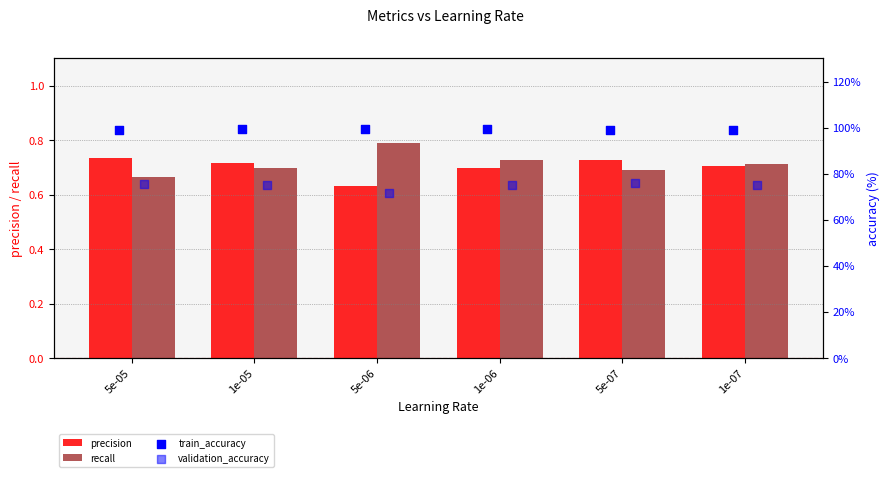

What are all the series names shown in the legend?

precision, recall, train_accuracy, validation_accuracy